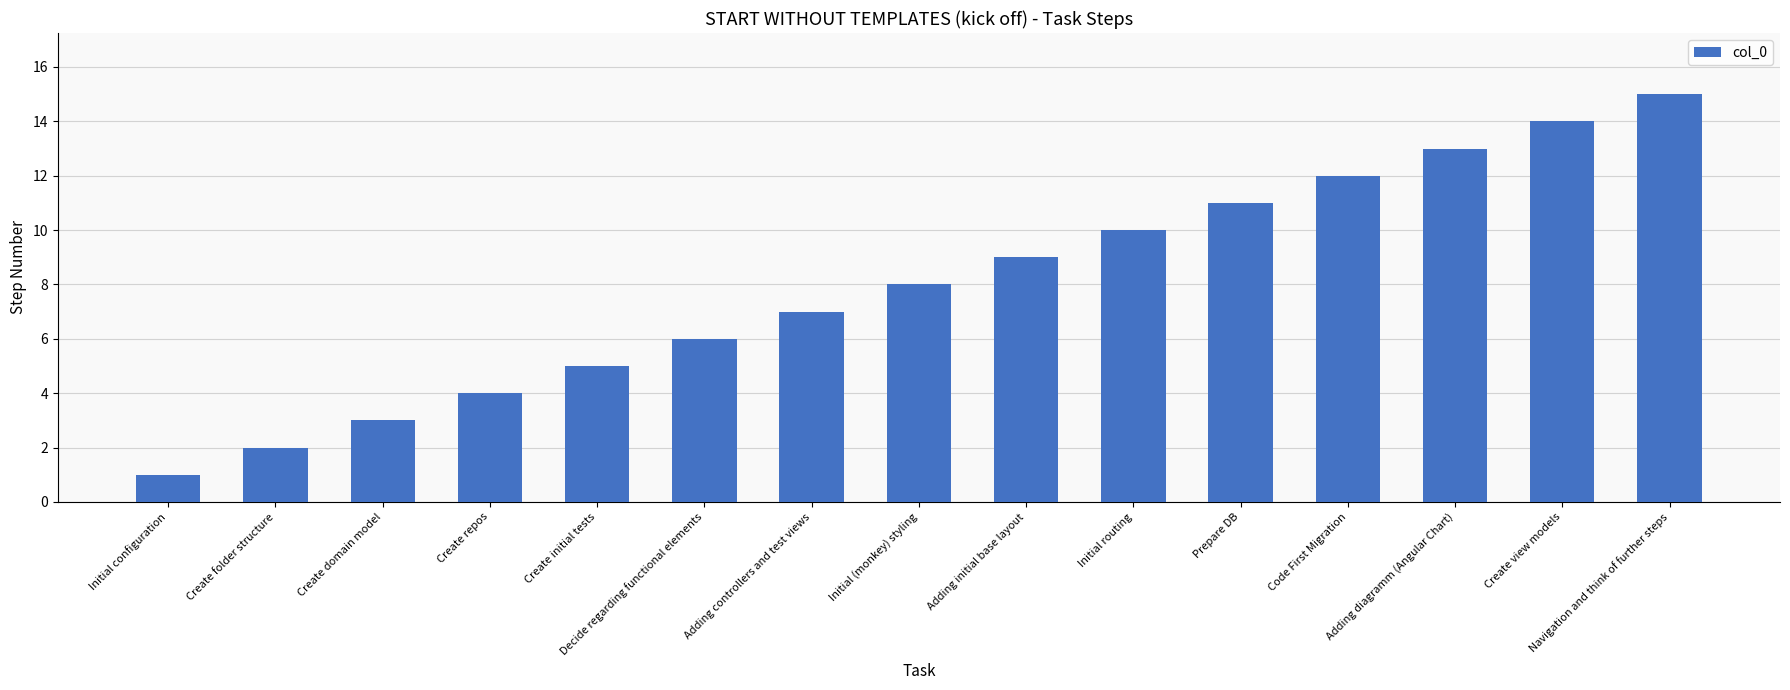

Approximately how many times larger is the value at Create folder structure compared to Create initial tests?

0.4